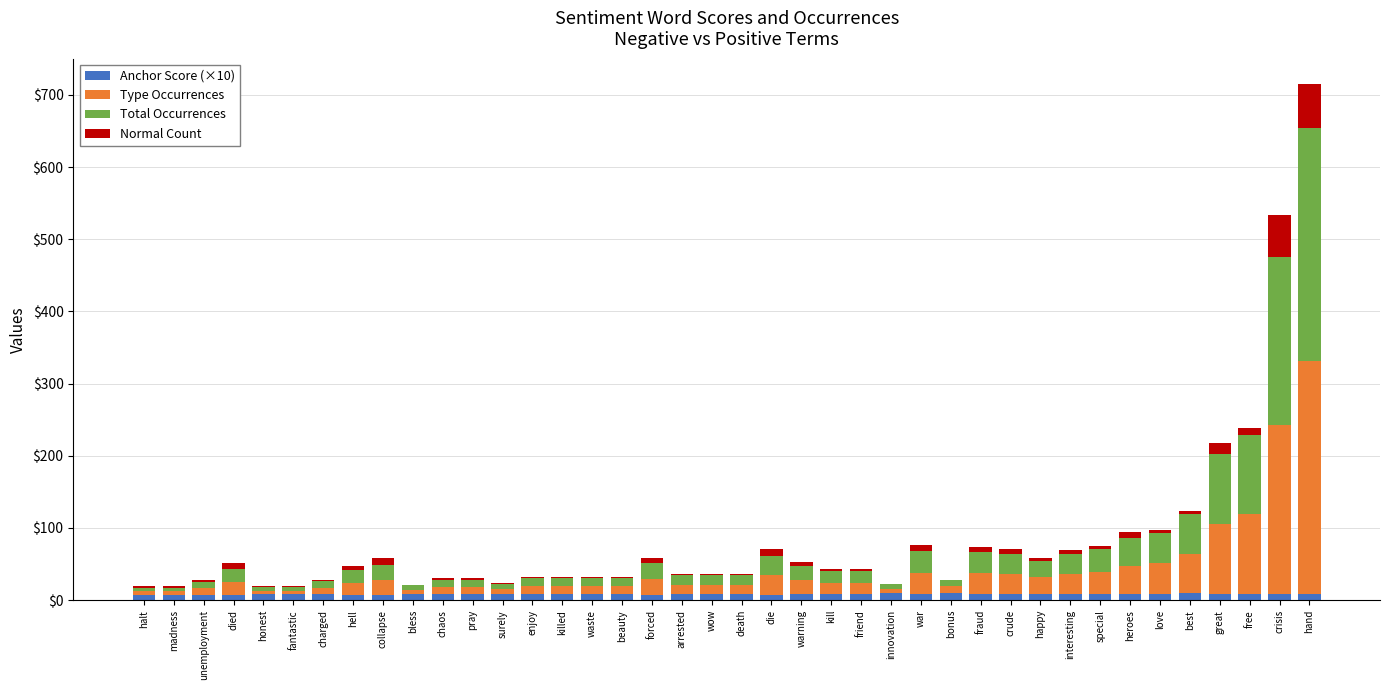

Does the chart contain stacked bars?

Yes